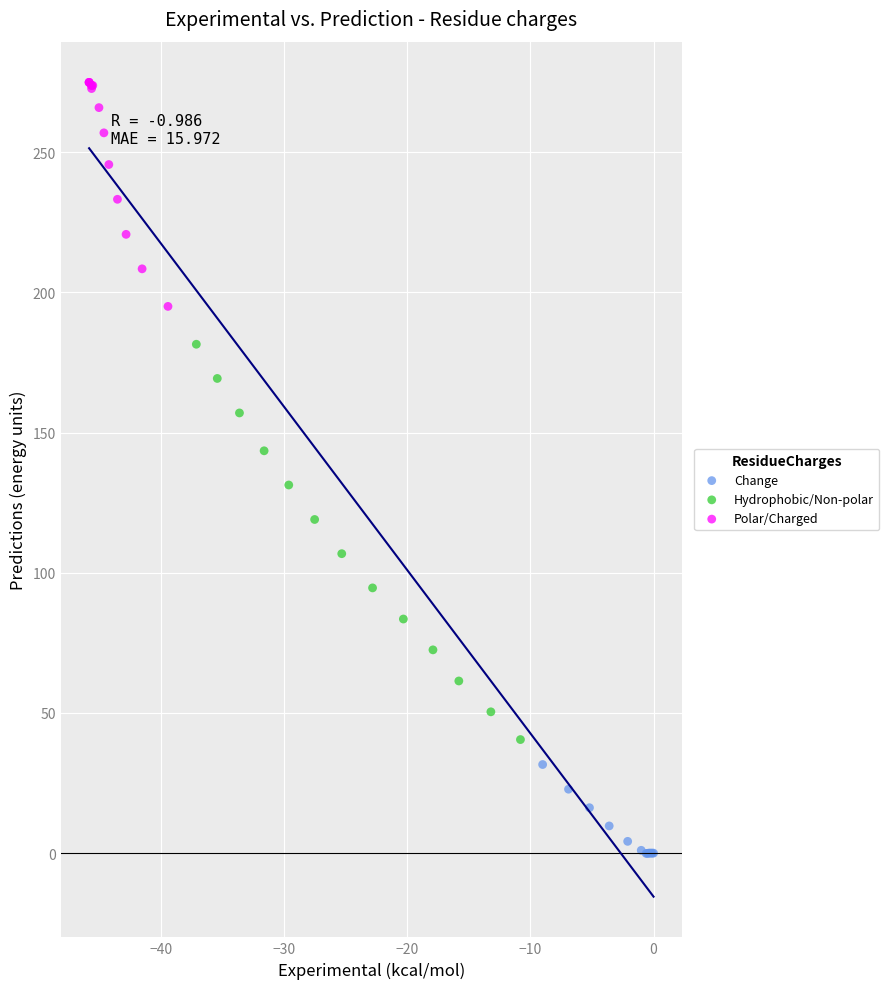

Which series contains the lowest Y value?

Change